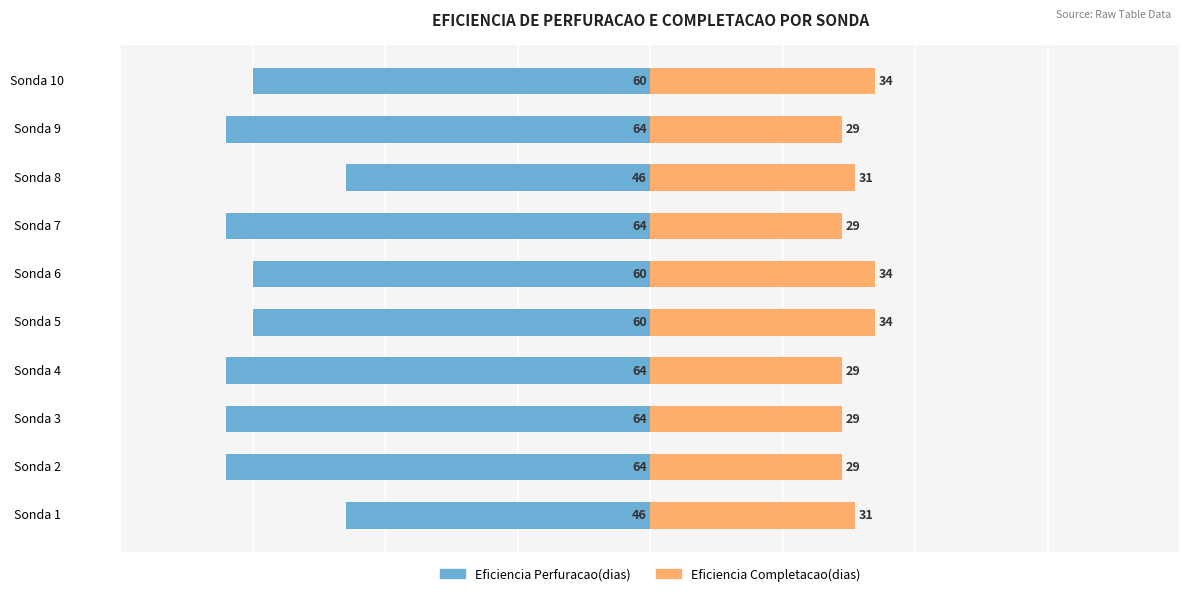

Are the bars grouped side by side (vs. stacked)?

Yes